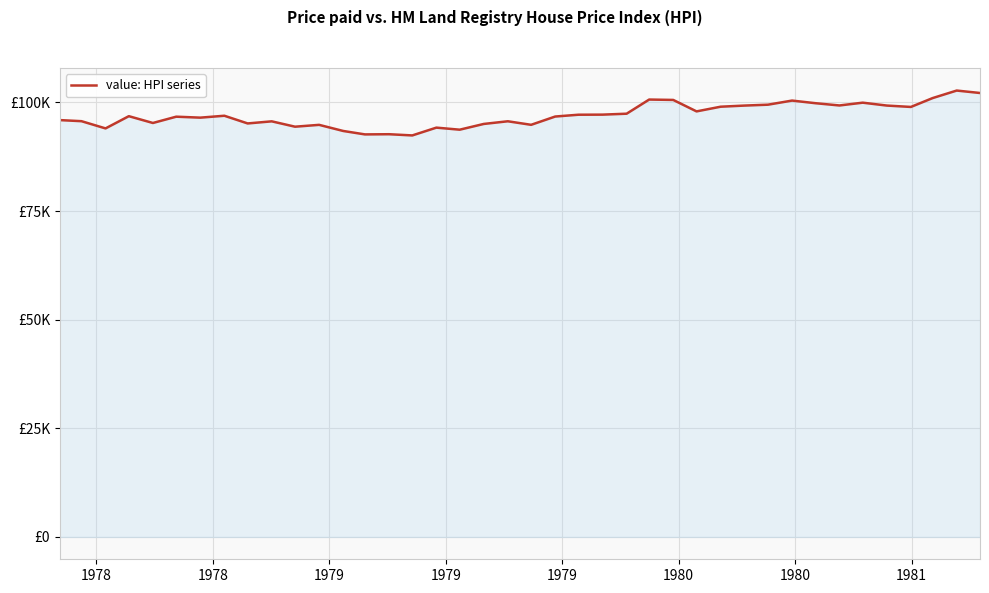

Does the chart have visible grid lines?

Yes